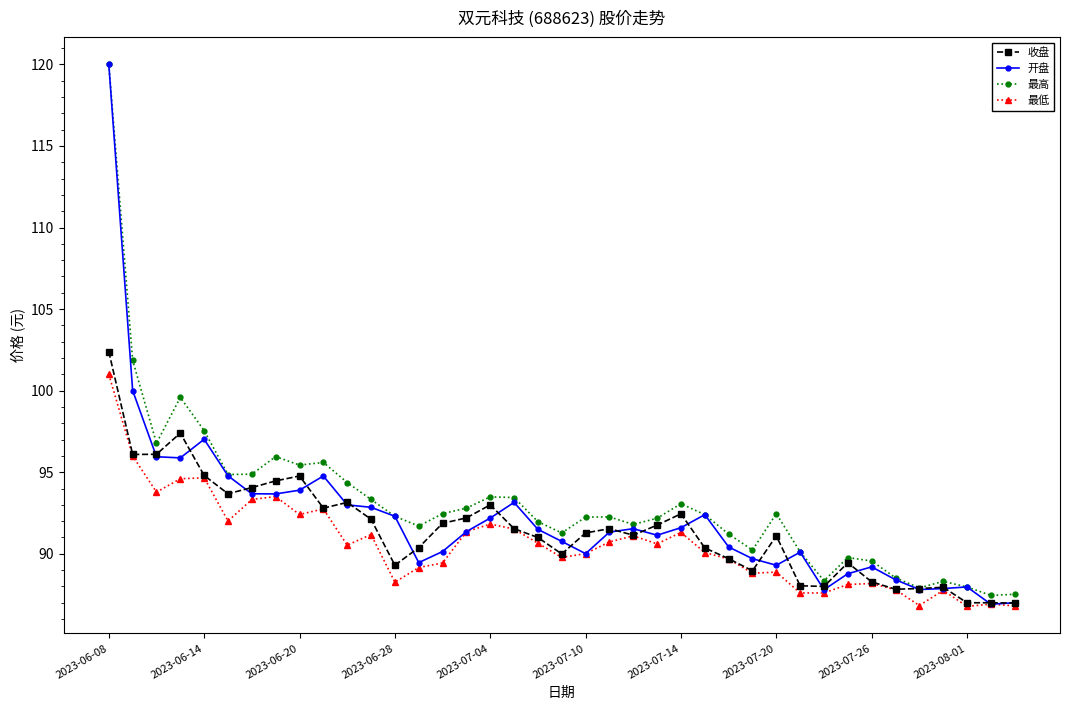

In 最高, how many points are lower than both neighbors (excluding endpoints)?

10